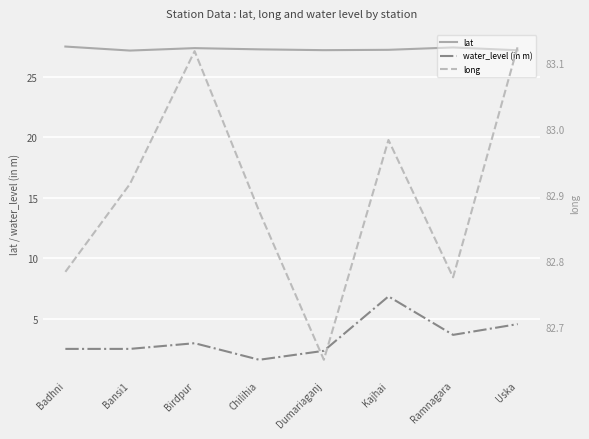

The water_level (in m) series shows 1.0 at Bansi1. True or false?

False